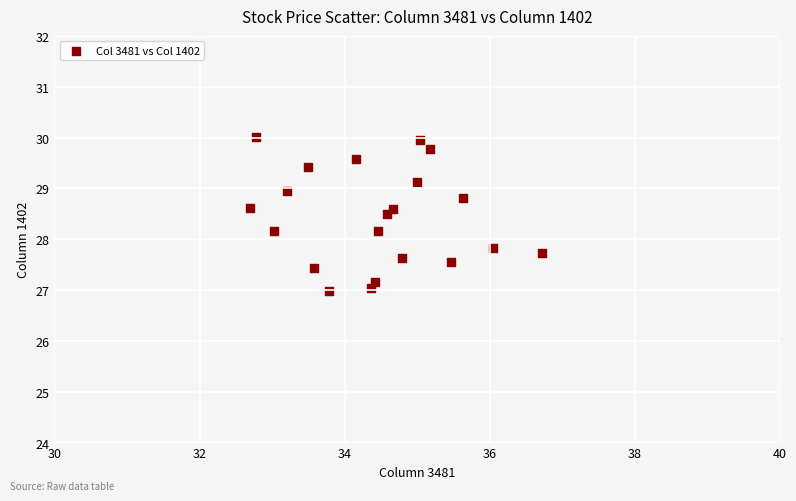

What is the range of Y values (max minus min)?

3.0